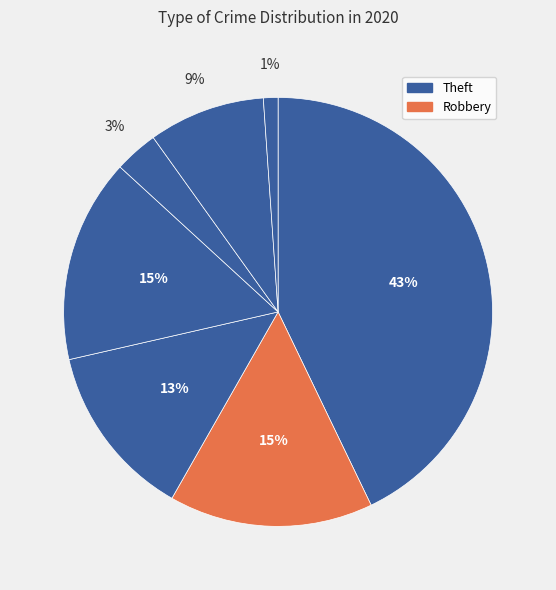

Count the number of slices in the pie.

7